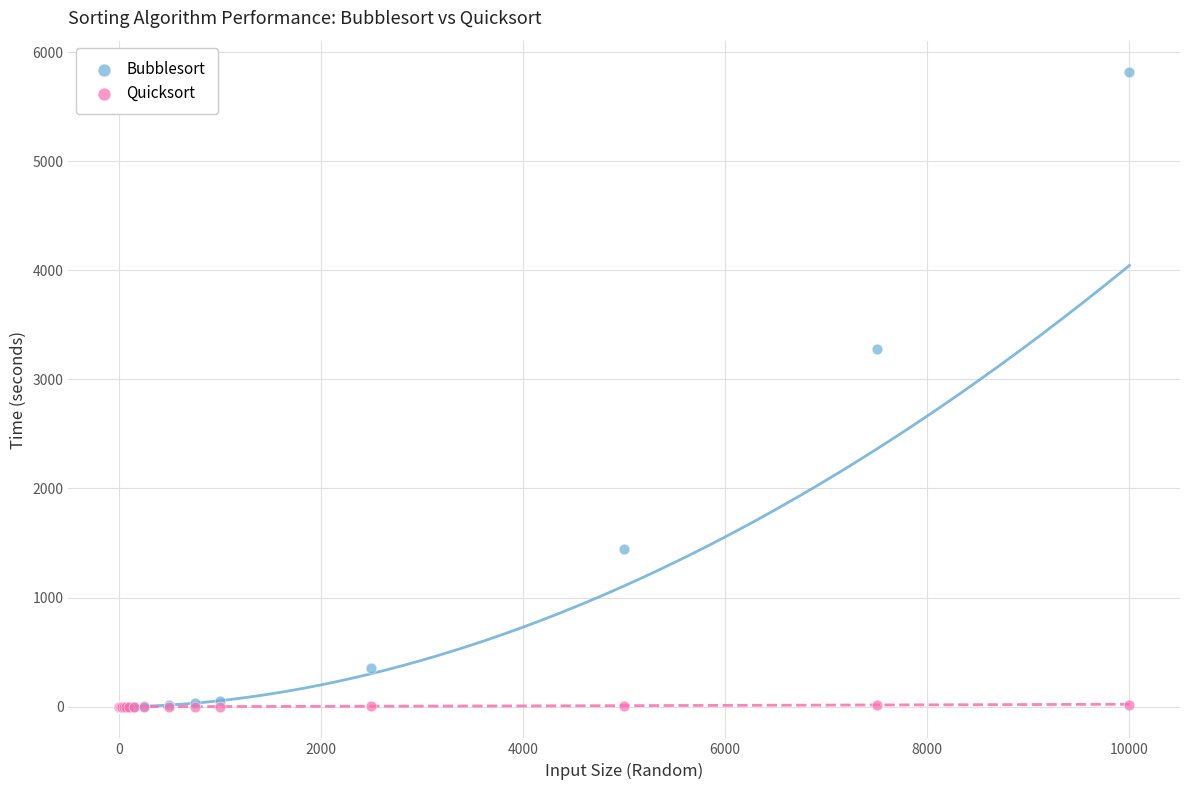

Which series reaches the maximum Y coordinate?

Bubblesort